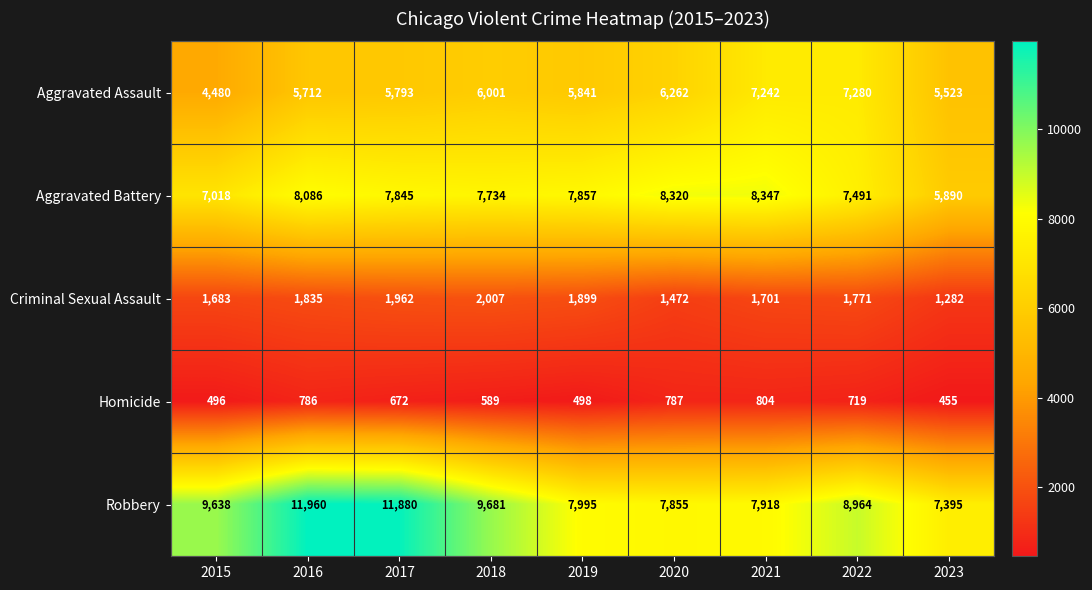

At which category does the chart reach its minimum across all series?

2023